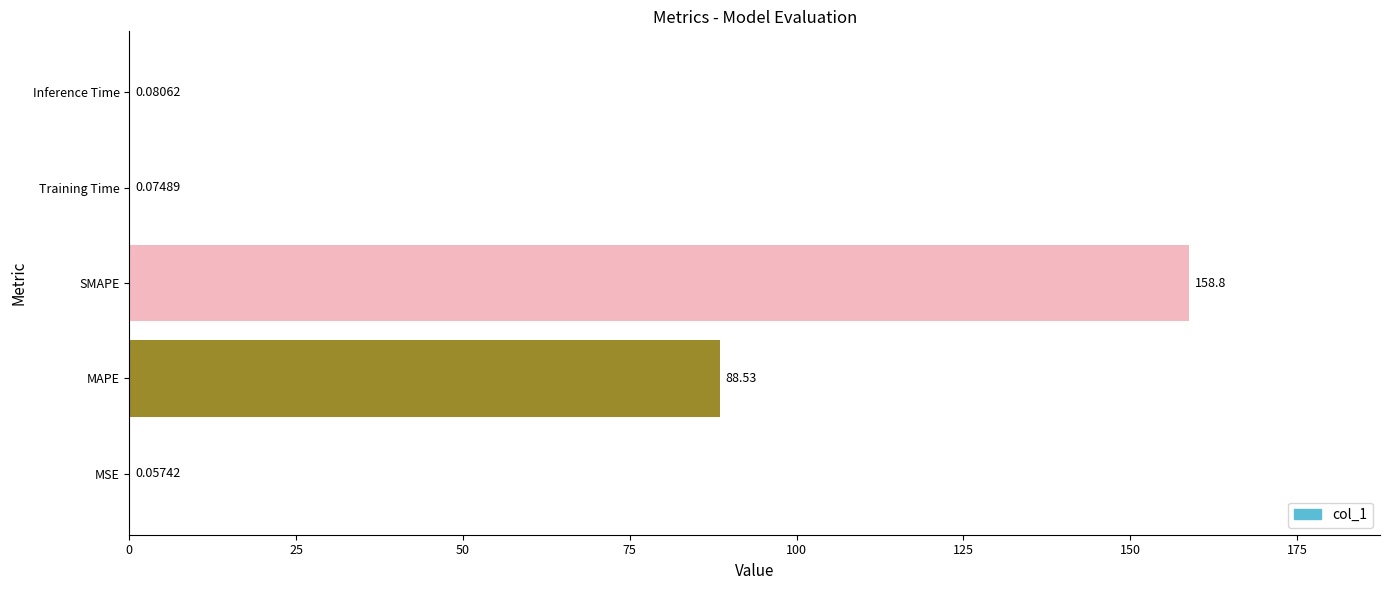

Where is the data nearest to the value 79?

MAPE